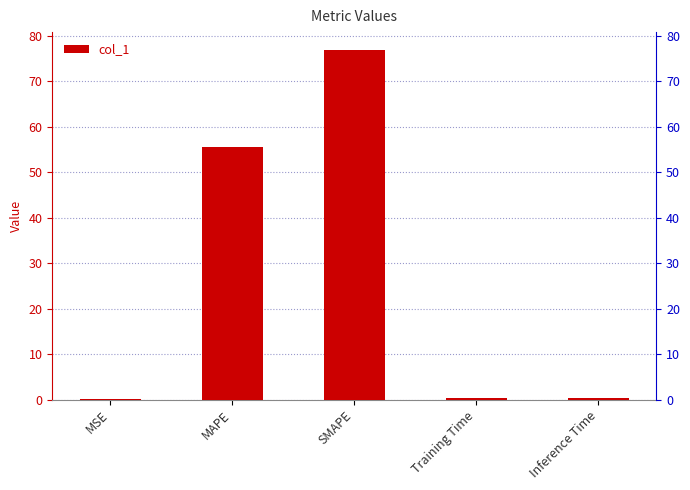

At which label is the value closest to 38?

MAPE